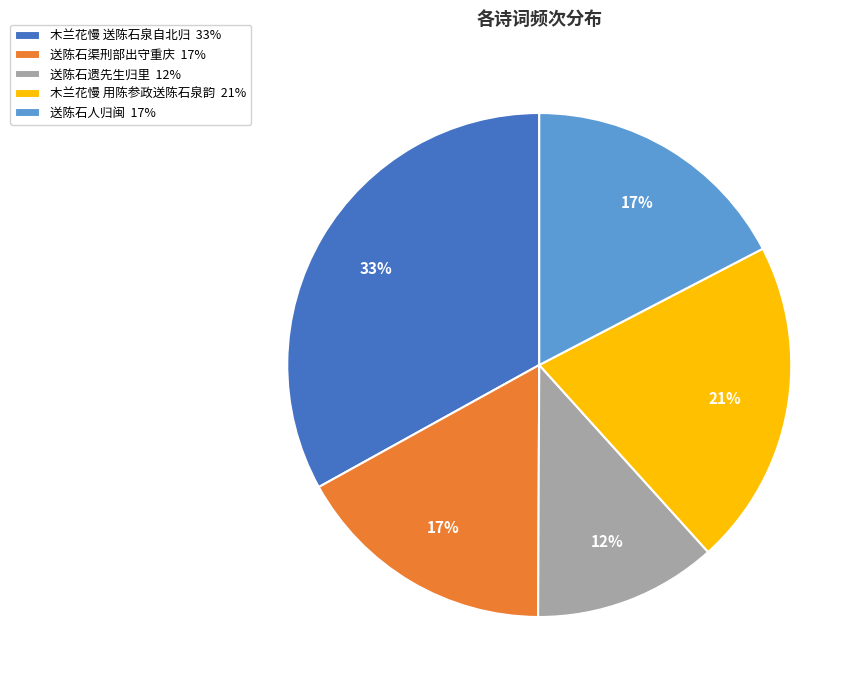

How many slices are in this pie chart?

5